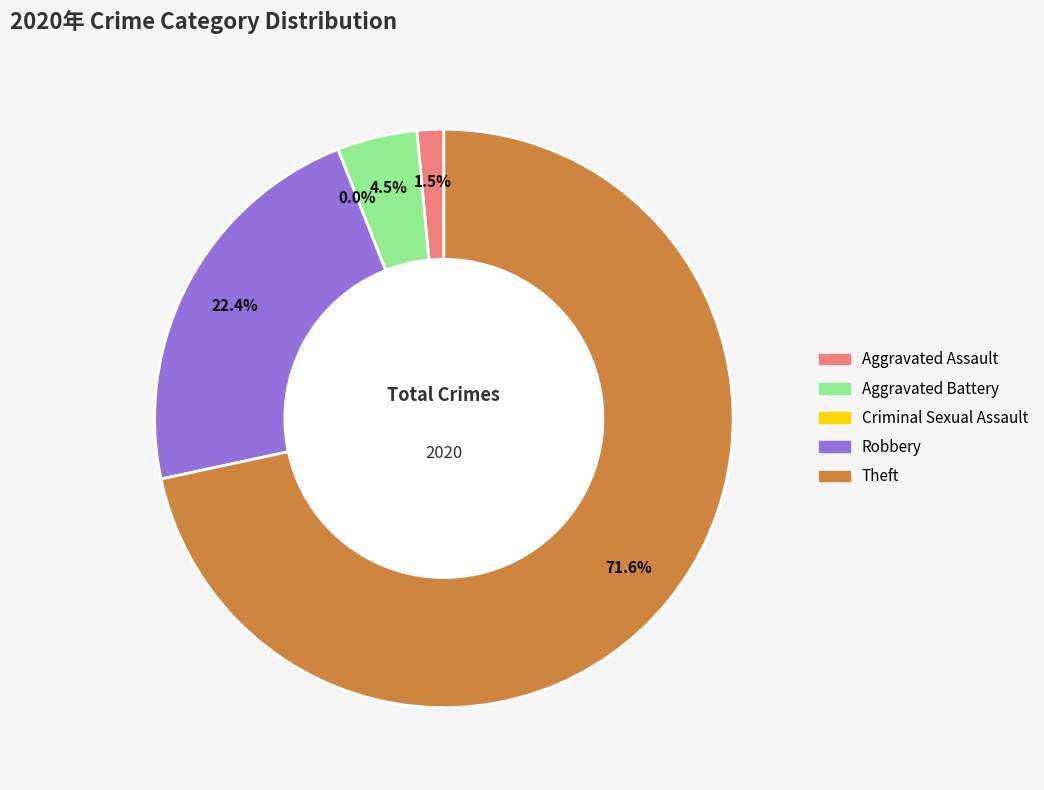

What is the ratio of the value at Robbery to the value at Theft?

0.3